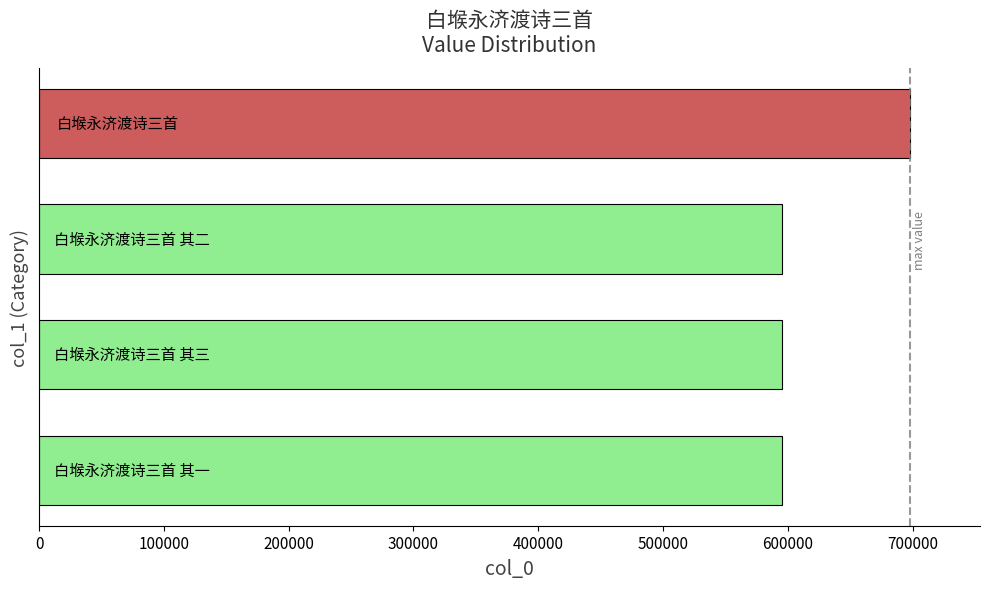

What is the difference between the maximum and minimum values?

102888